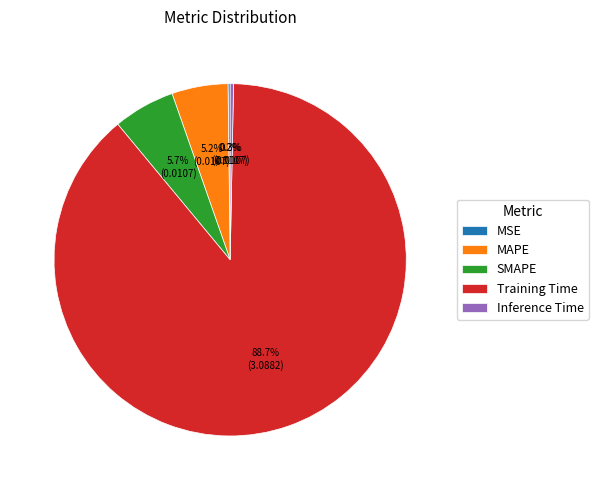

Does Training Time represent more than half of the total?

Yes